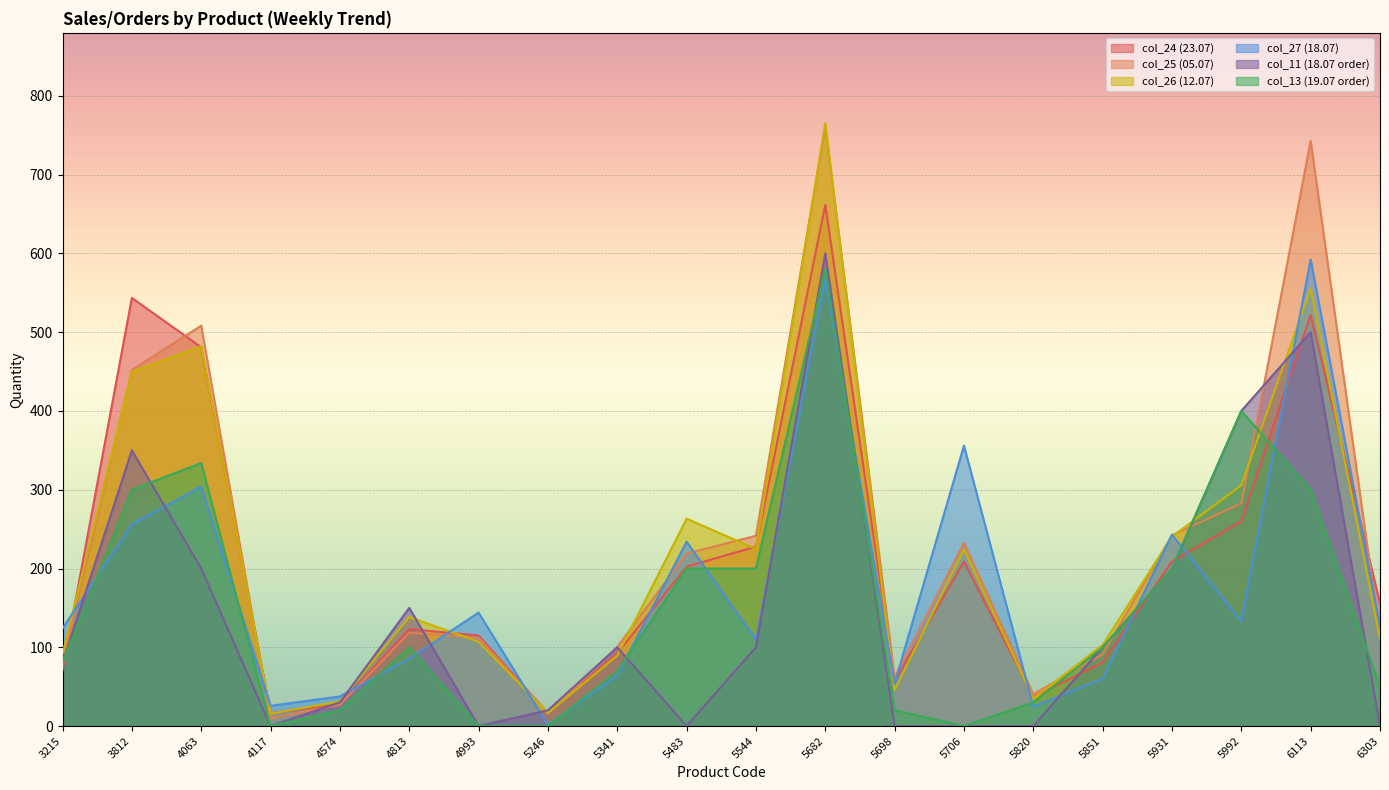

At which category is the sum across all series the highest?

5682